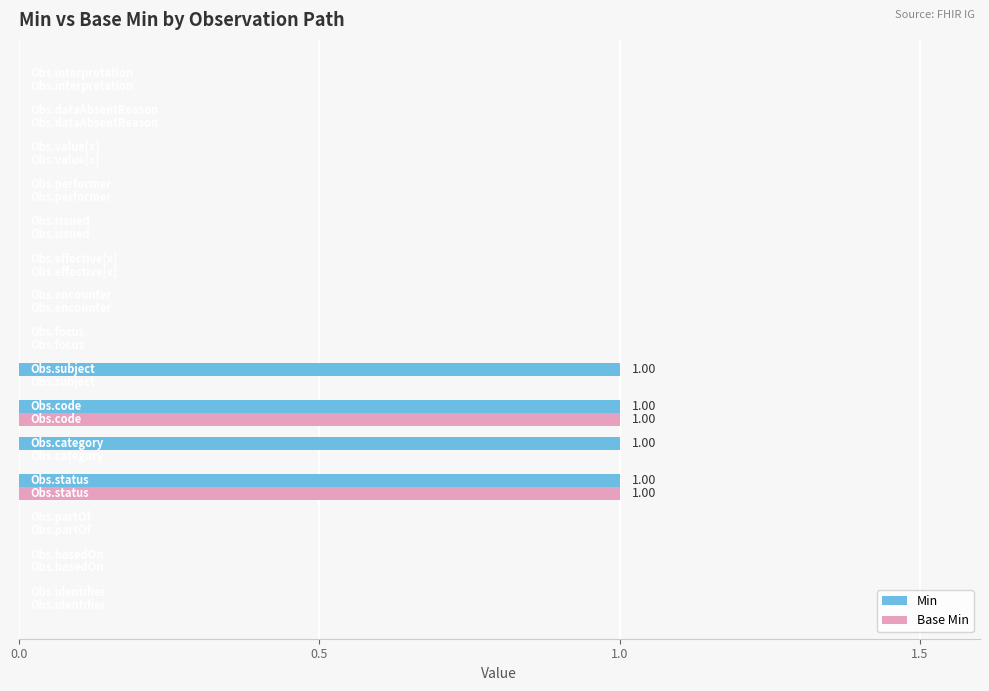

Which series has the largest total across all categories?

Min